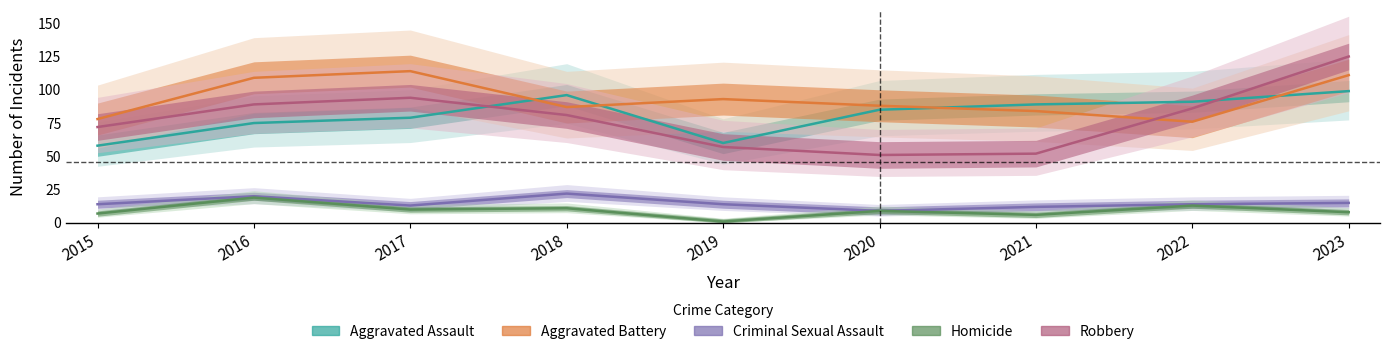

True or false: Robbery and Criminal Sexual Assault cross at least once.

False